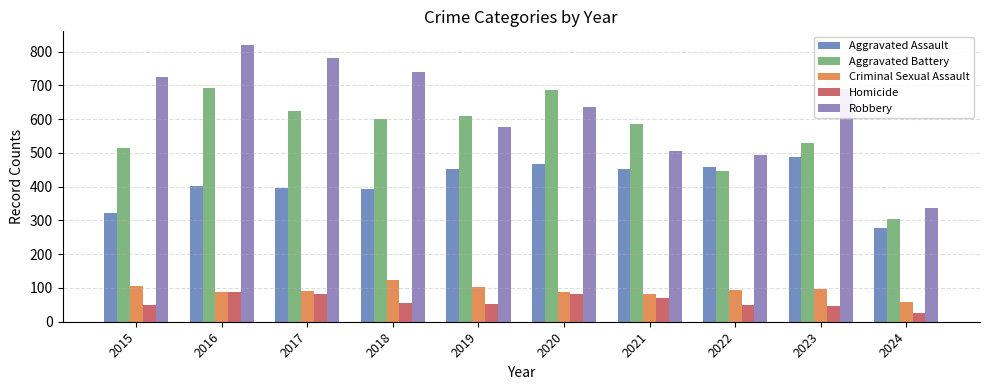

How many data points in Robbery are less than 690?

5